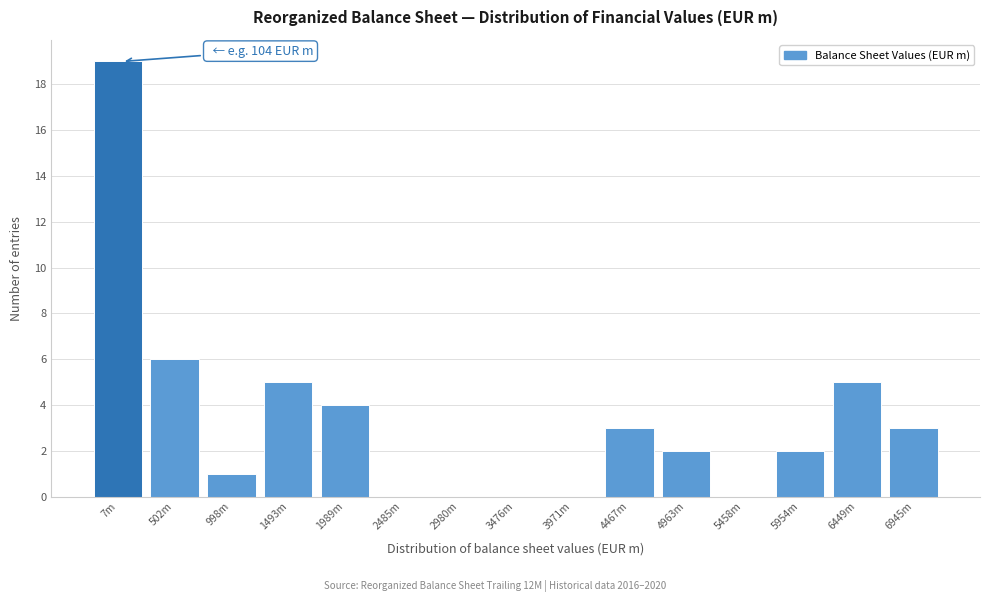

Reading left to right, list all the values displayed in this chart.

7m=19	502m=6	998m=1	1493m=5	1989m=4	2485m=0	2980m=0	3476m=0	3971m=0	4467m=3	4963m=2	5458m=0	5954m=2	6449m=5	6945m=3